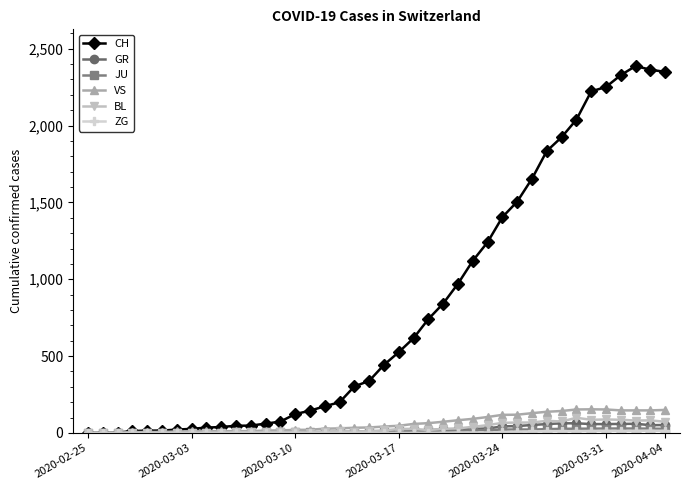

Which series has the widest spread of values?

CH